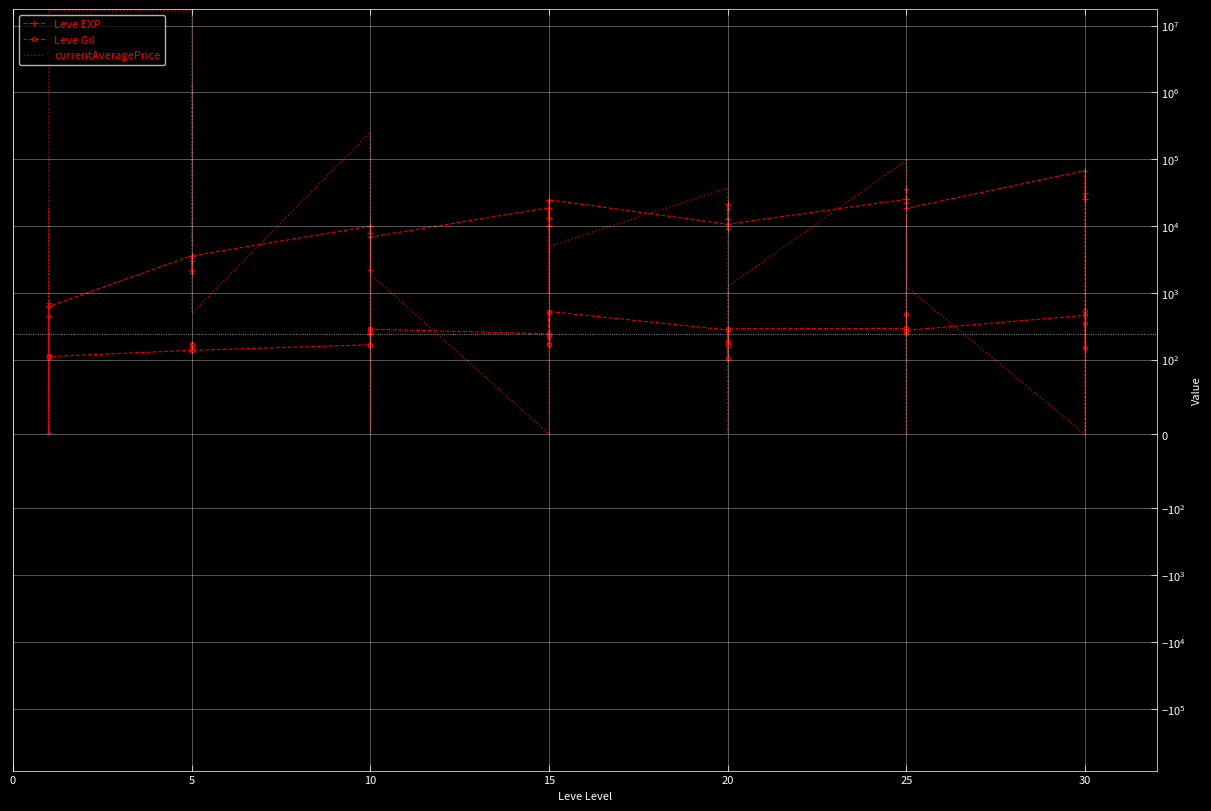

Which series changed the most between 20 and 25?

currentAveragePrice